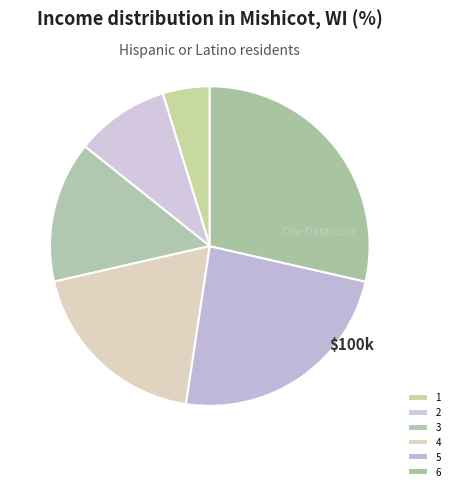

Which category has the biggest portion of the pie?

6